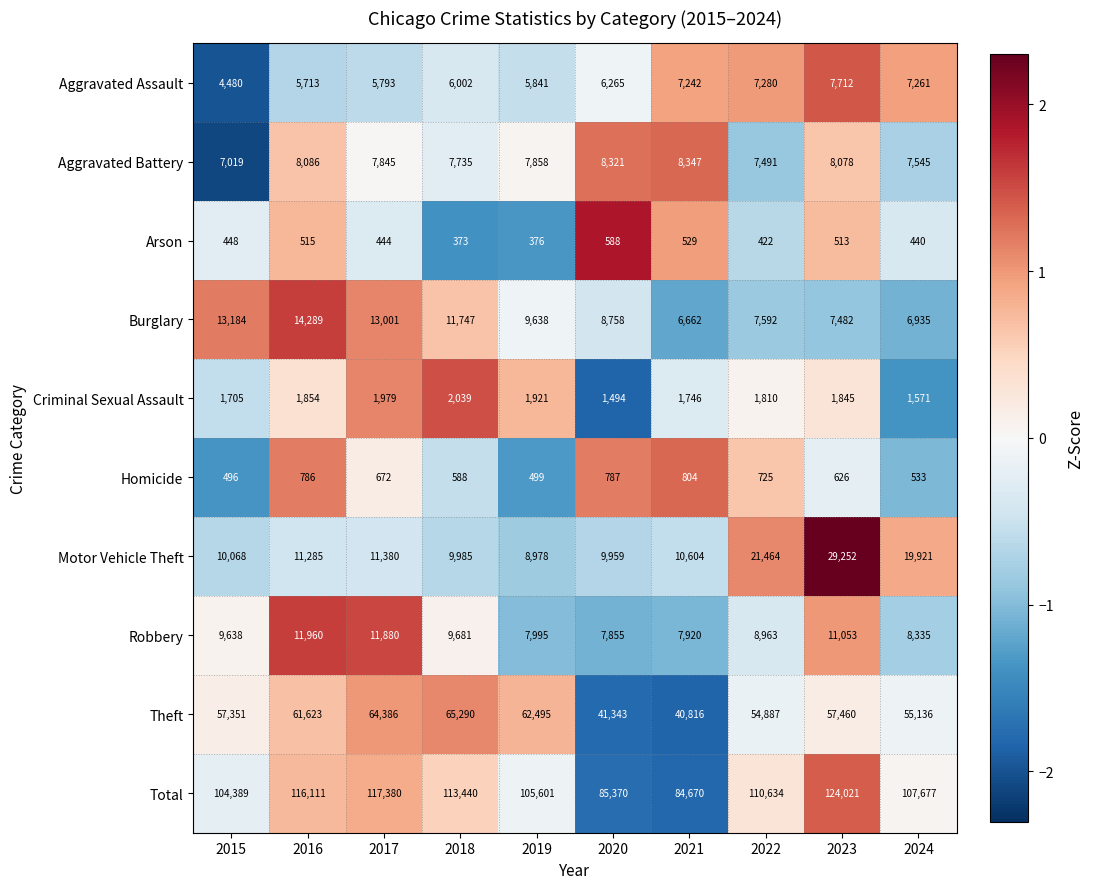

What is the approximate value of Motor Vehicle Theft at 2018, to the nearest 100?

10000